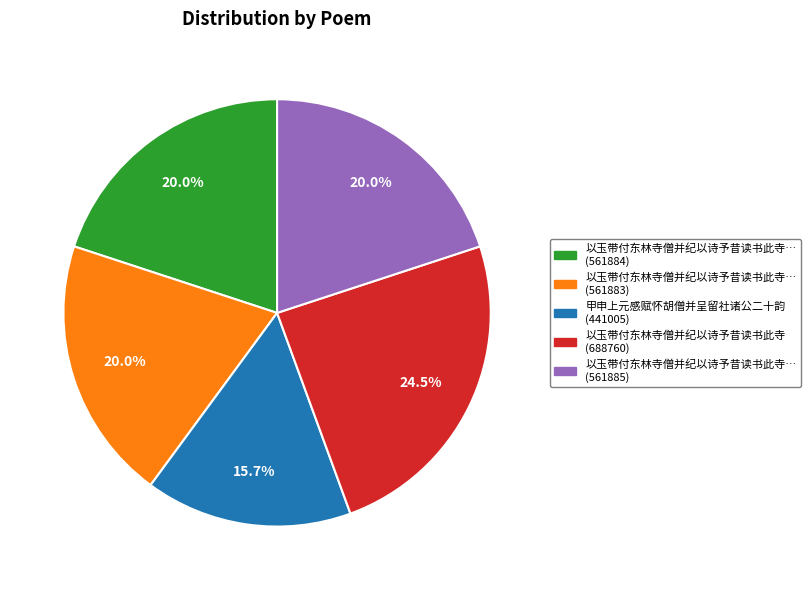

Is there any slice that represents more than half of the pie?

No